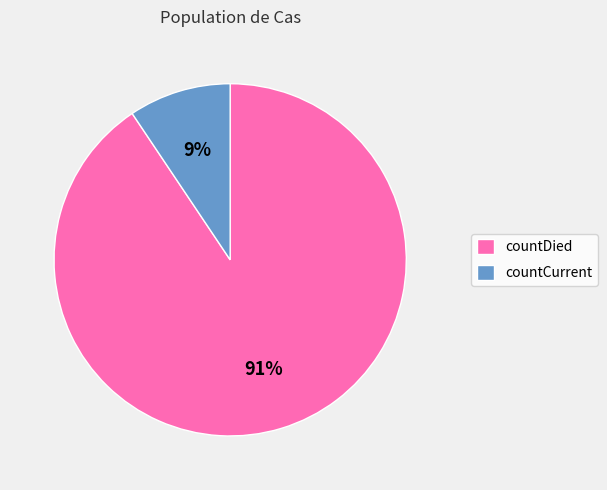

What is the largest slice in the pie chart?

countDied